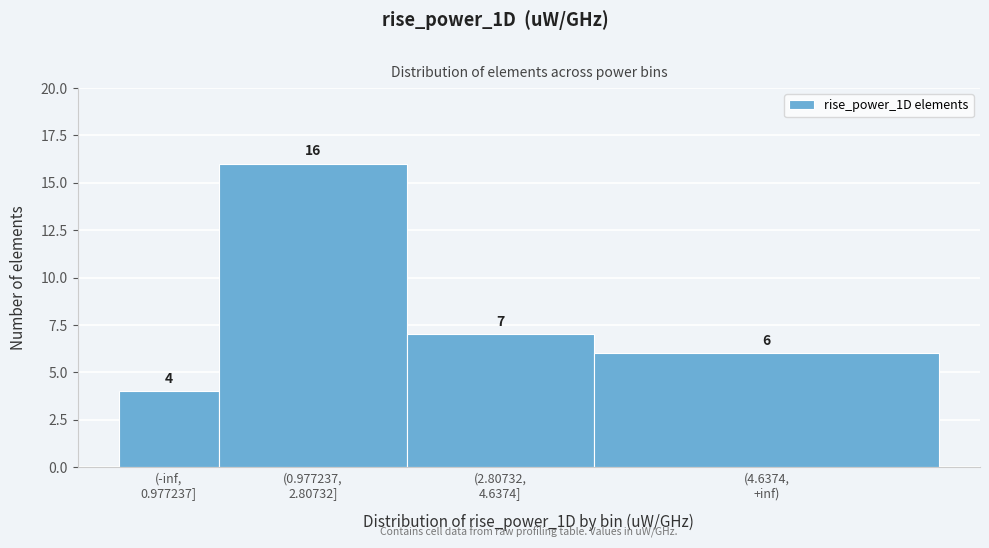

Reading left to right, what are all the values shown in this chart?

4	16	7	6